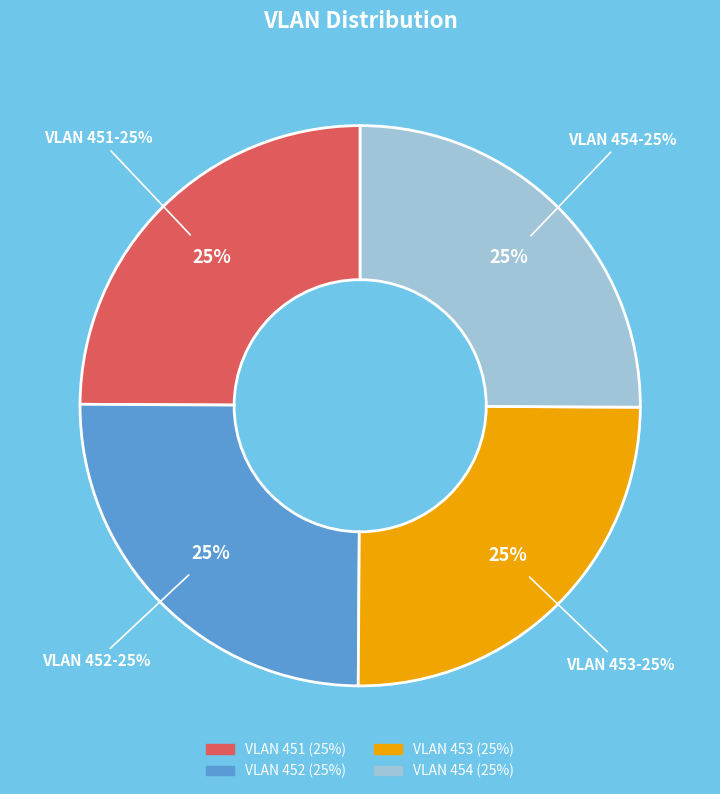

To the nearest percent, what is the combined percentage of VLAN 454 and VLAN 451?

50%